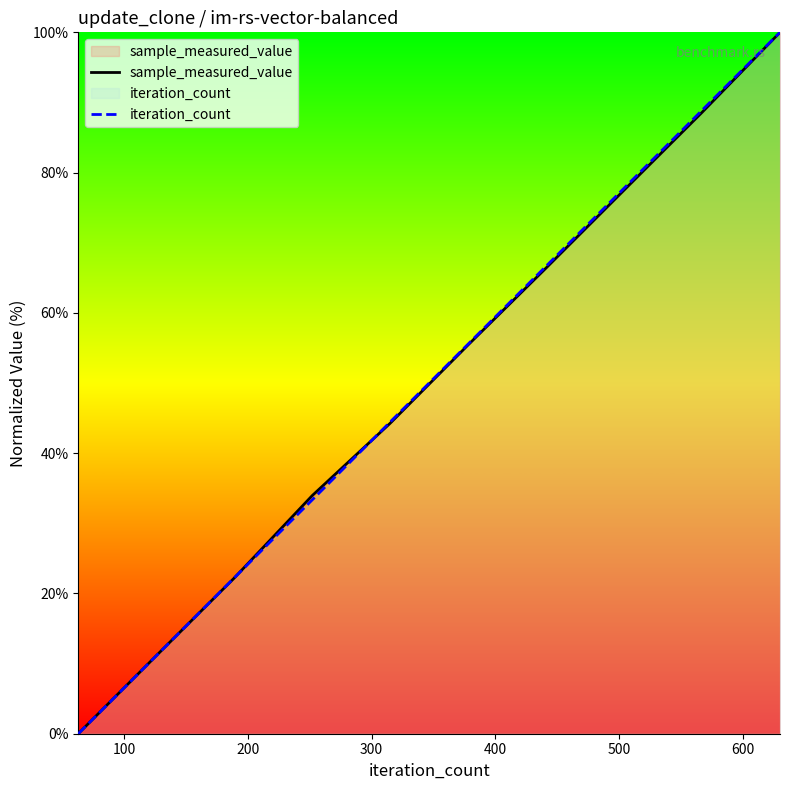

How many lines are shown in the chart?

2